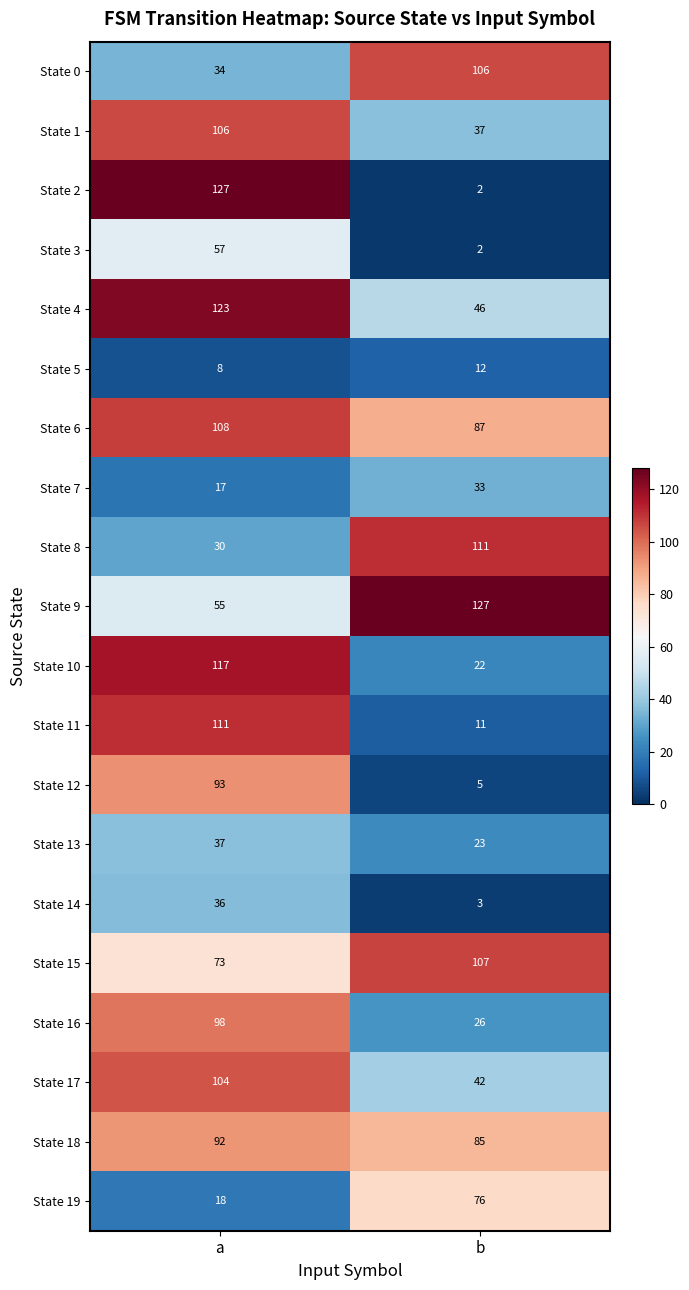

How many data points in State 3 are less than 57?

1